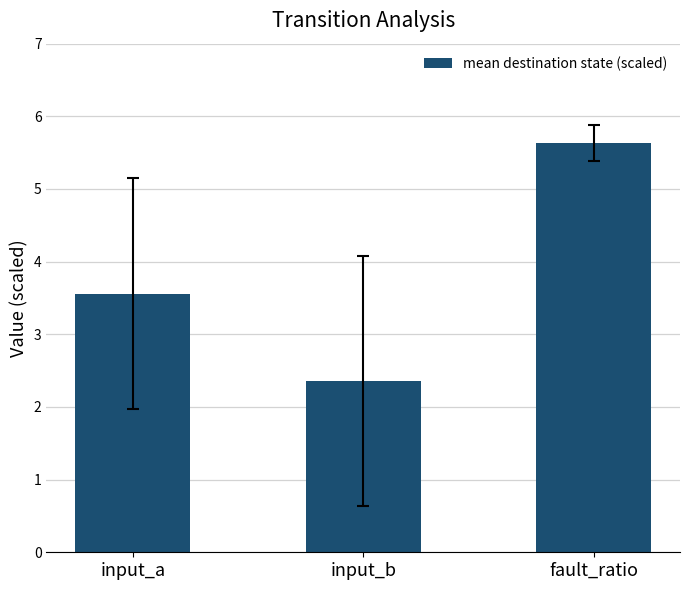

What is the maximum value shown in the chart?

5.6